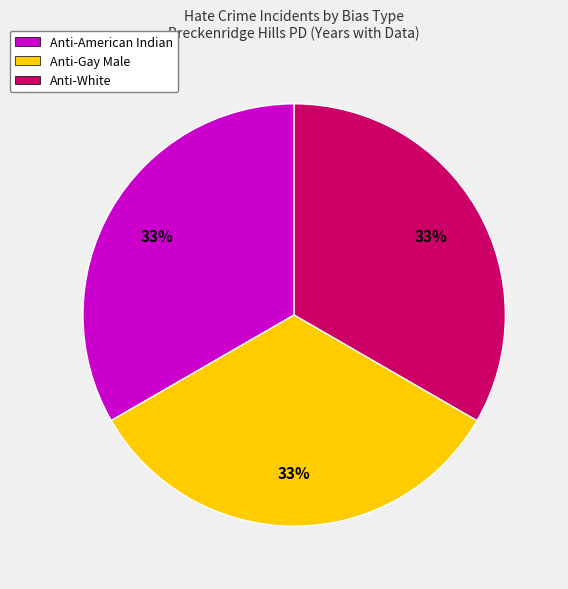

Is there a majority slice in this chart?

No